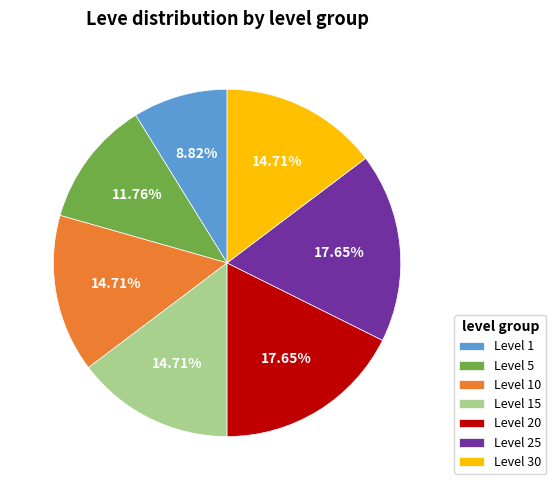

How many slices are in this pie chart?

7